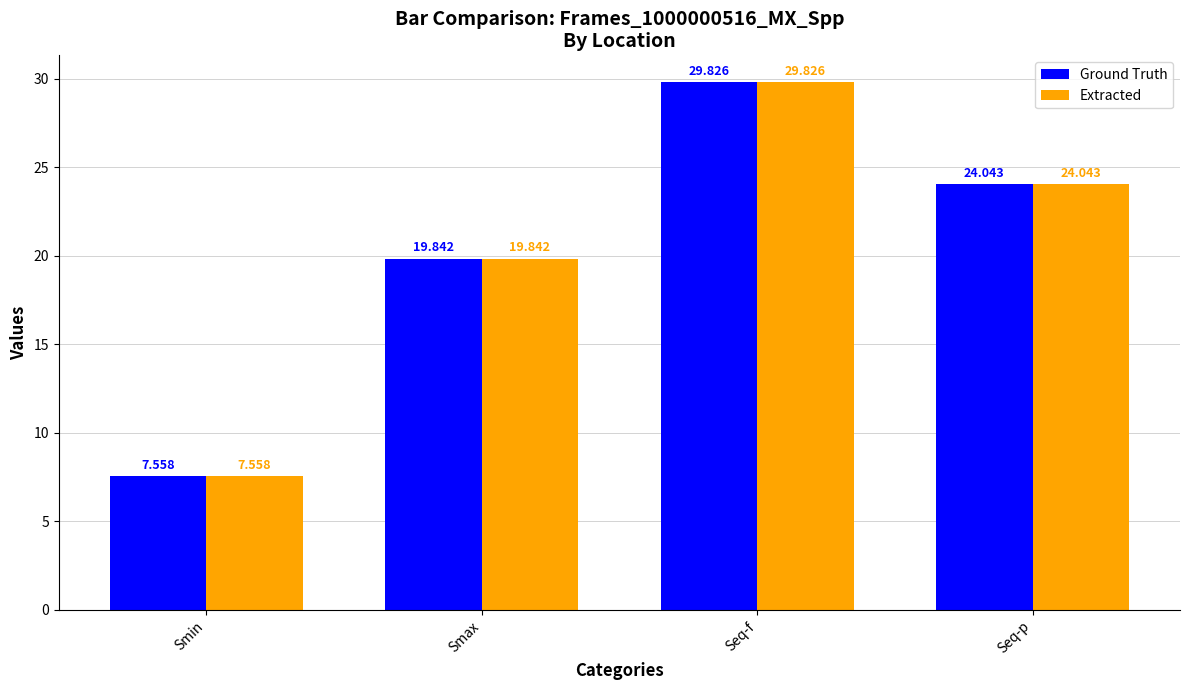

What is the label of the 1st bar from the left?

Smin